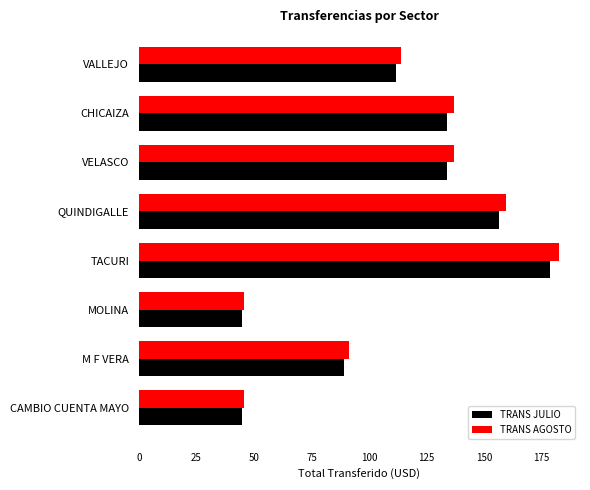

What is the approximate value of TRANS AGOSTO at CHICAIZA?

136.9